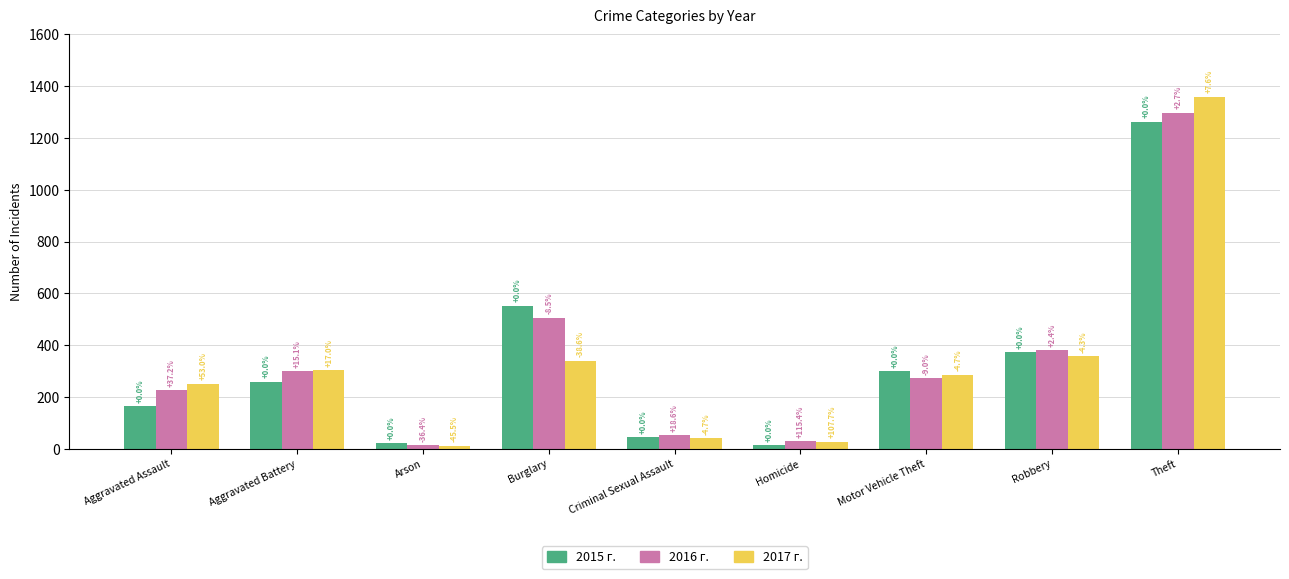

Reading left to right, list all the values displayed in this chart.

2015: Aggravated Assault=164	Aggravated Battery=259	Arson=22	Burglary=552	Criminal Sexual Assault=43	Homicide=13	Motor Vehicle Theft=299	Robbery=372	Theft=1263
2016: Aggravated Assault=225	Aggravated Battery=298	Arson=14	Burglary=505	Criminal Sexual Assault=51	Homicide=28	Motor Vehicle Theft=272	Robbery=381	Theft=1297
2017: Aggravated Assault=251	Aggravated Battery=303	Arson=12	Burglary=339	Criminal Sexual Assault=41	Homicide=27	Motor Vehicle Theft=285	Robbery=356	Theft=1359